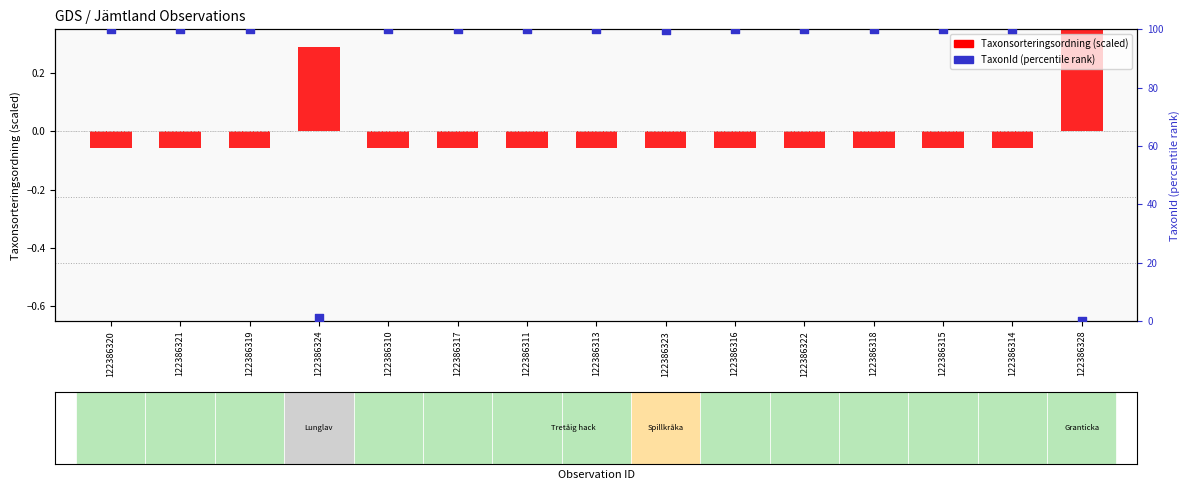

Which series reaches the maximum Y coordinate?

TaxonId (percentile rank)